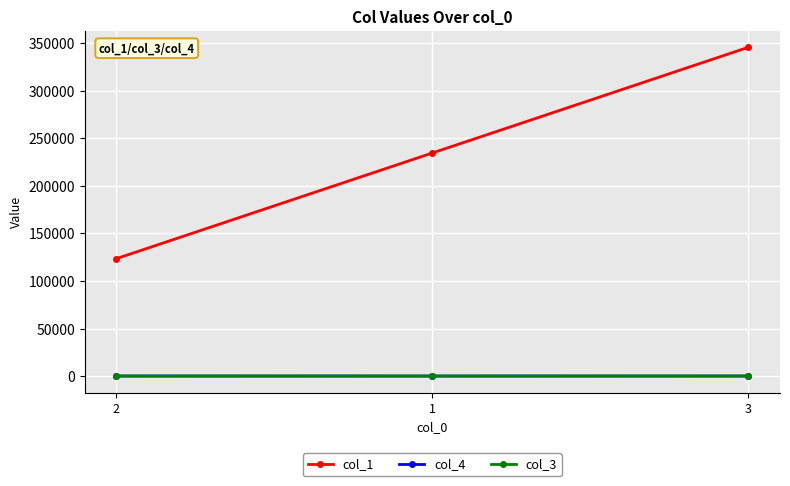

Which series has the widest spread of values?

col_1